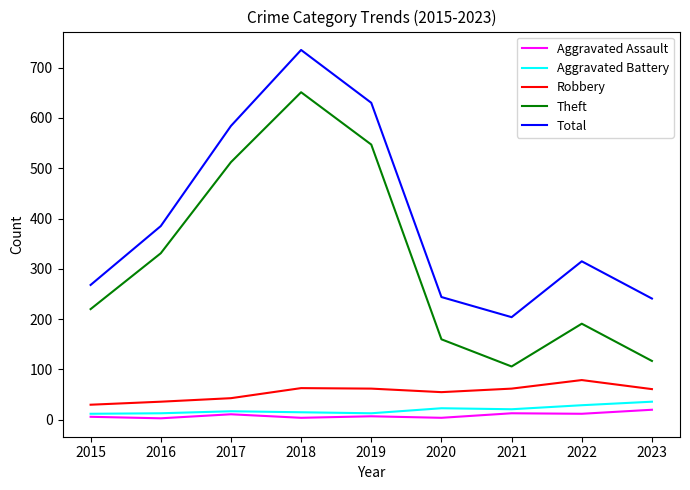

True or false: Robbery and Total cross at least once.

False